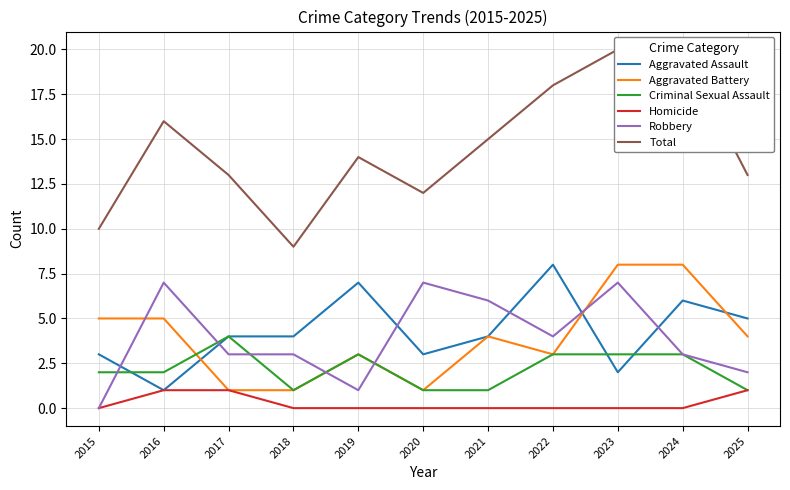

Which has a higher value, 2016 or 2023?

2023